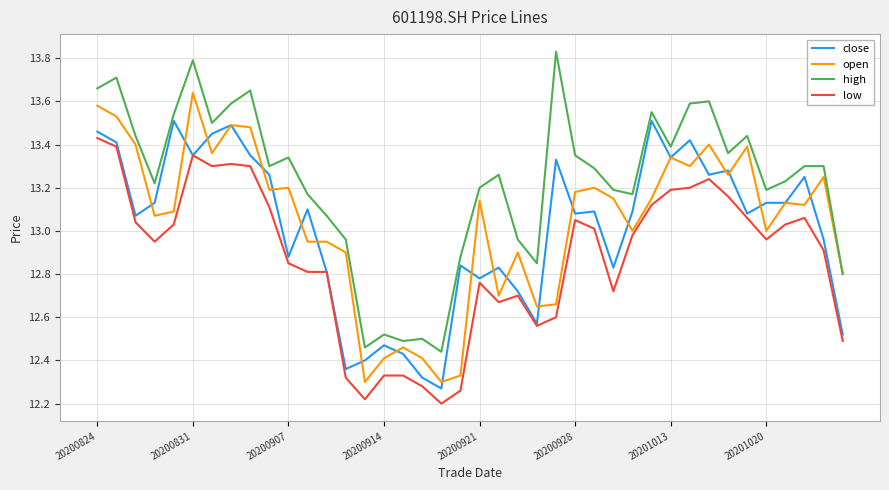

List the series in order of their peak value, highest first.

high, open, close, low